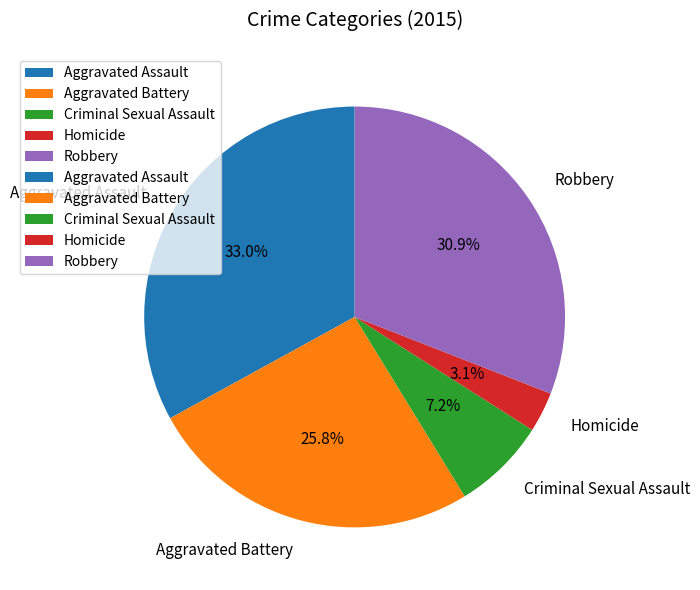

Which has a higher value, Robbery or Homicide?

Robbery